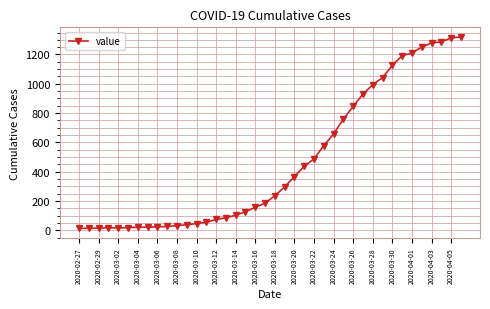

What is the maximum value shown in the chart?

1320